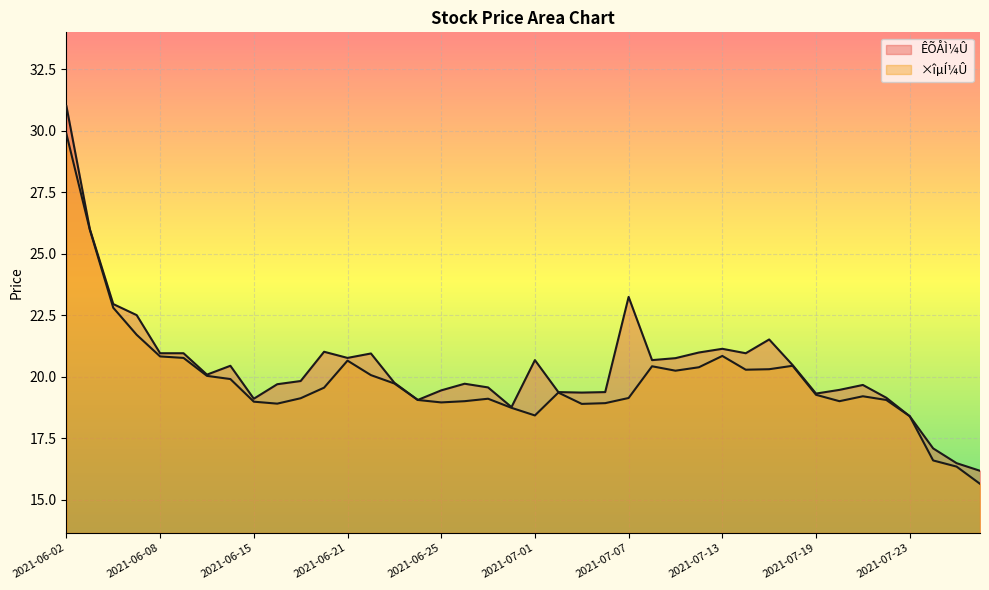

What is the maximum value shown in the chart?

31.0